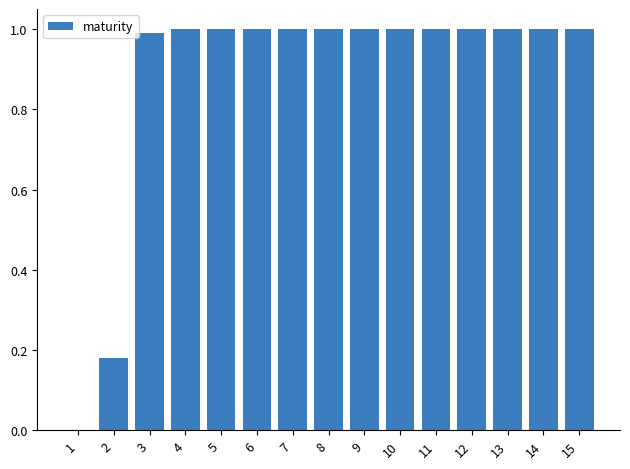

What is the ratio of the value at 11 to the value at 5?

1.0